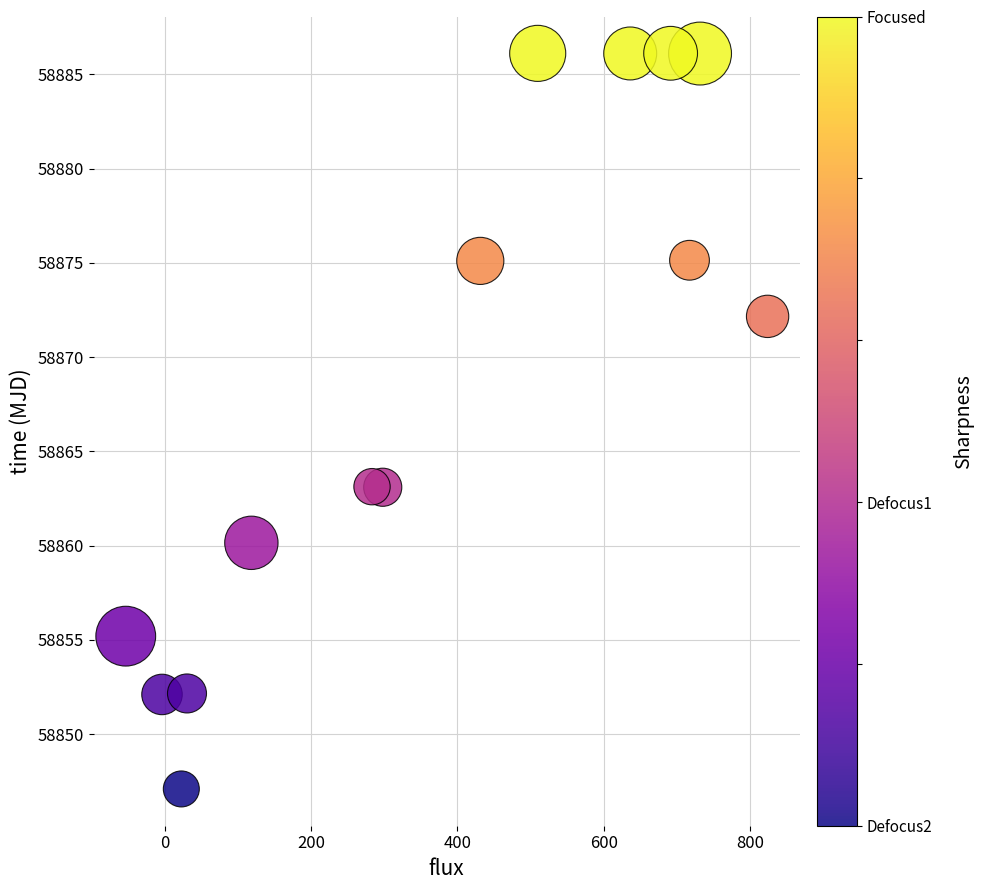

What is the range of Y values (max minus min)?

39.0